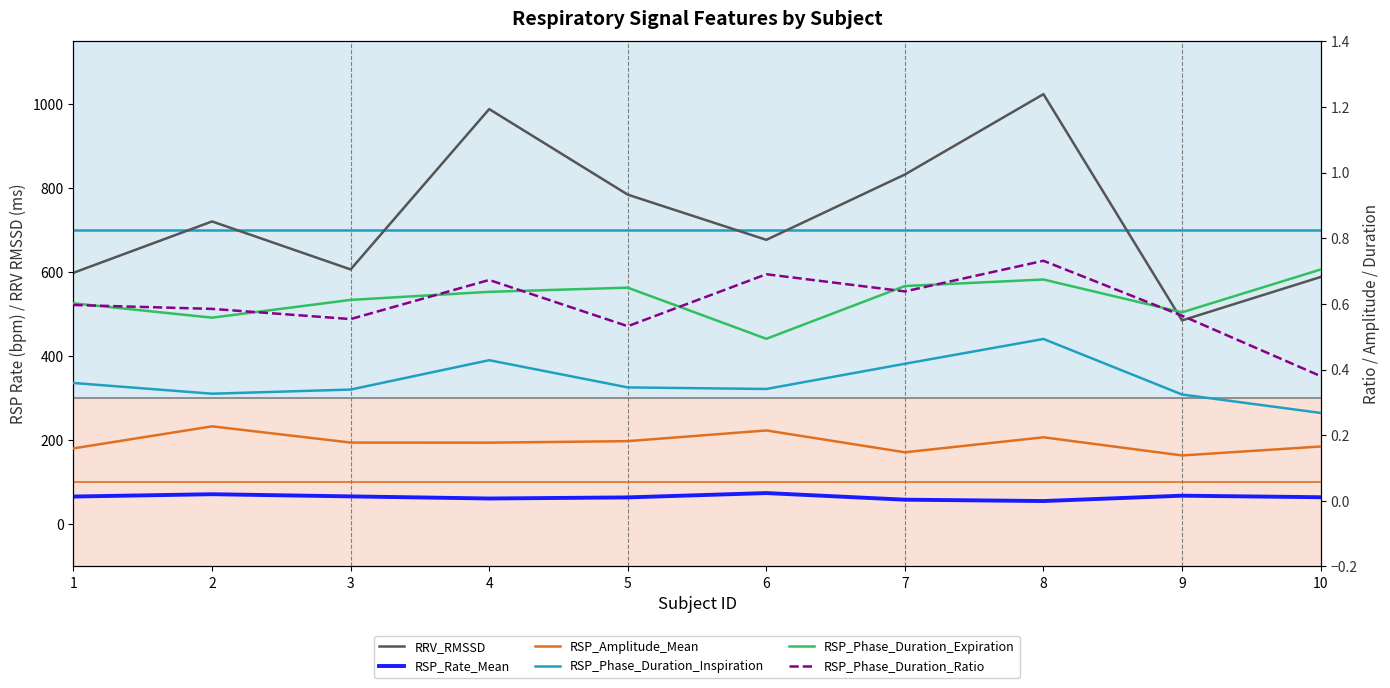

What is the average value of the RRV_RMSSD series?

731.1